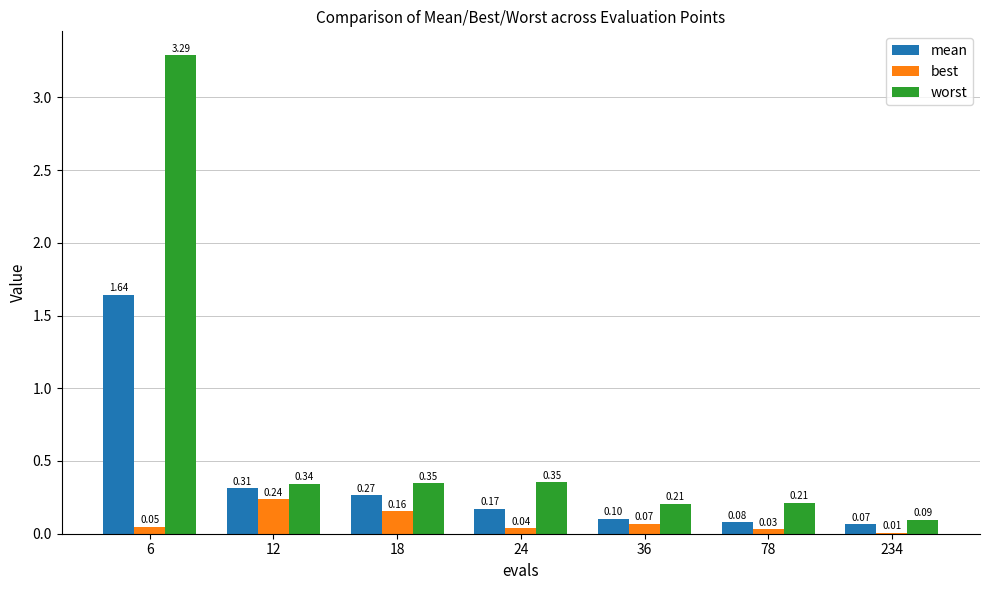

How many data points does each series have?

7